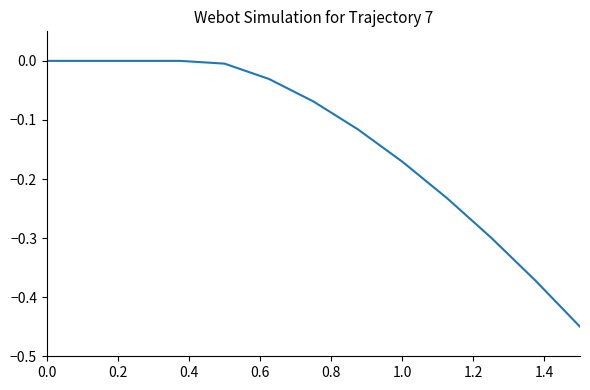

What is the sum of all values?

-1.7